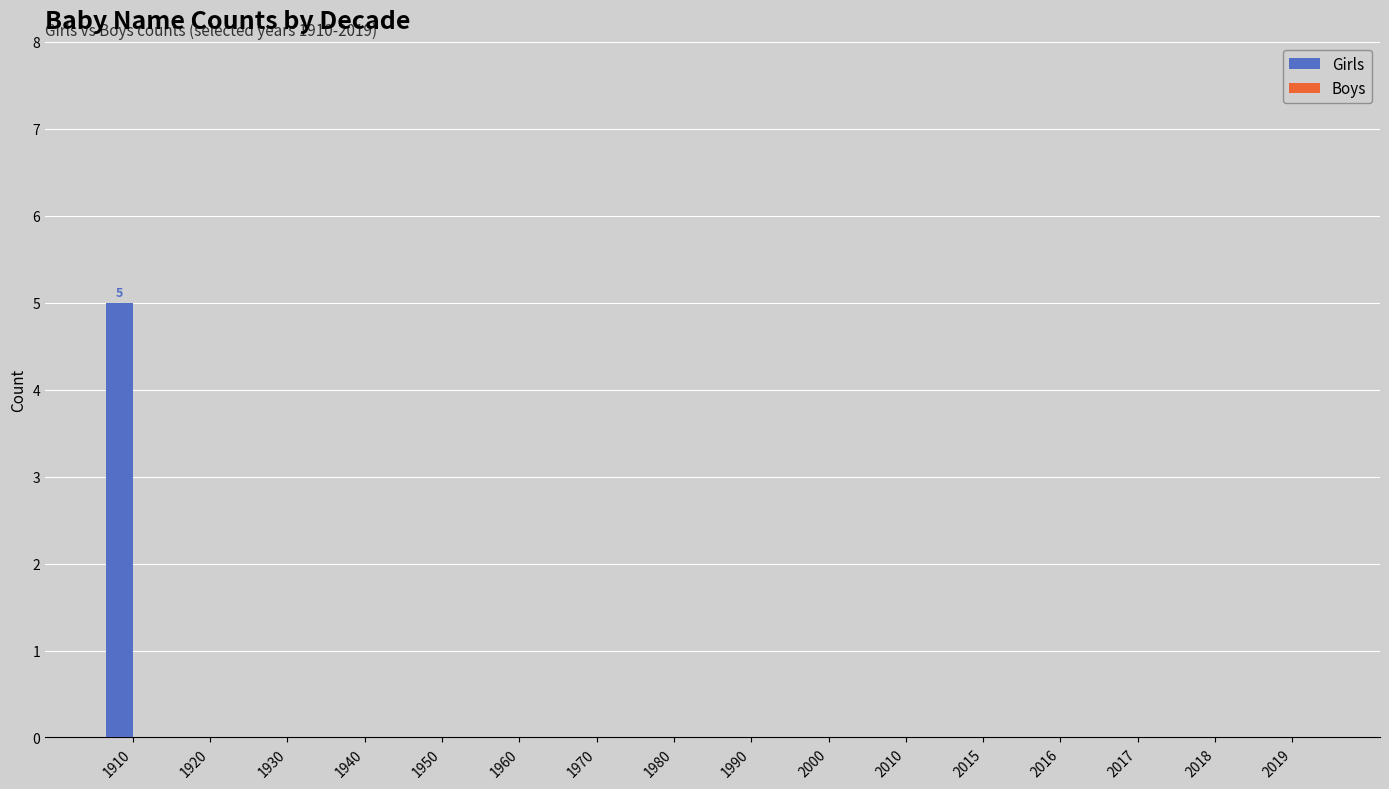

What is the sum of all values?

5